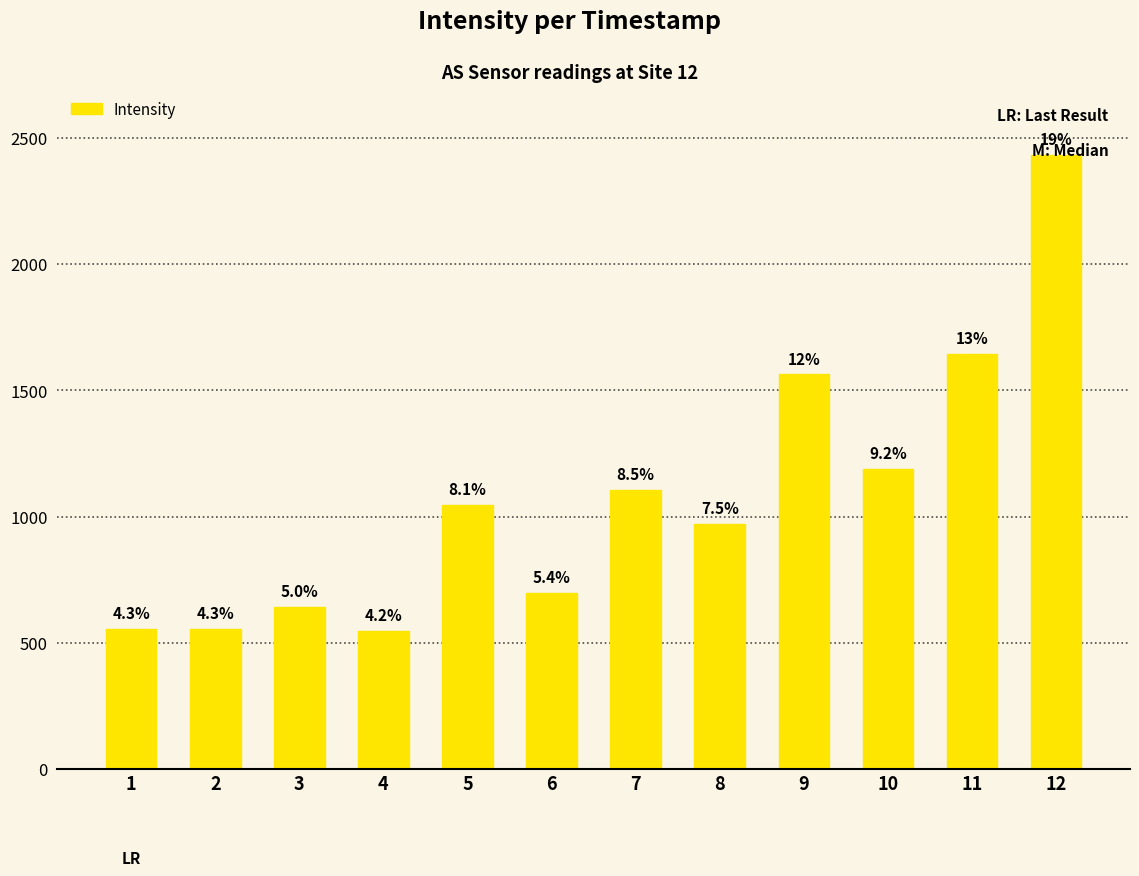

What value does the data have at 9?

1562.9